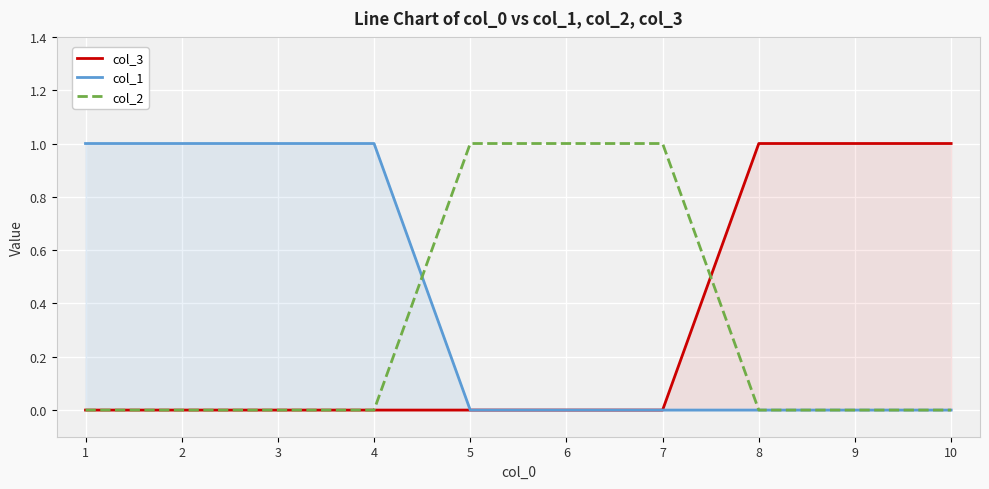

Rank the series by their maximum value, from lowest to highest.

col_3, col_1, col_2